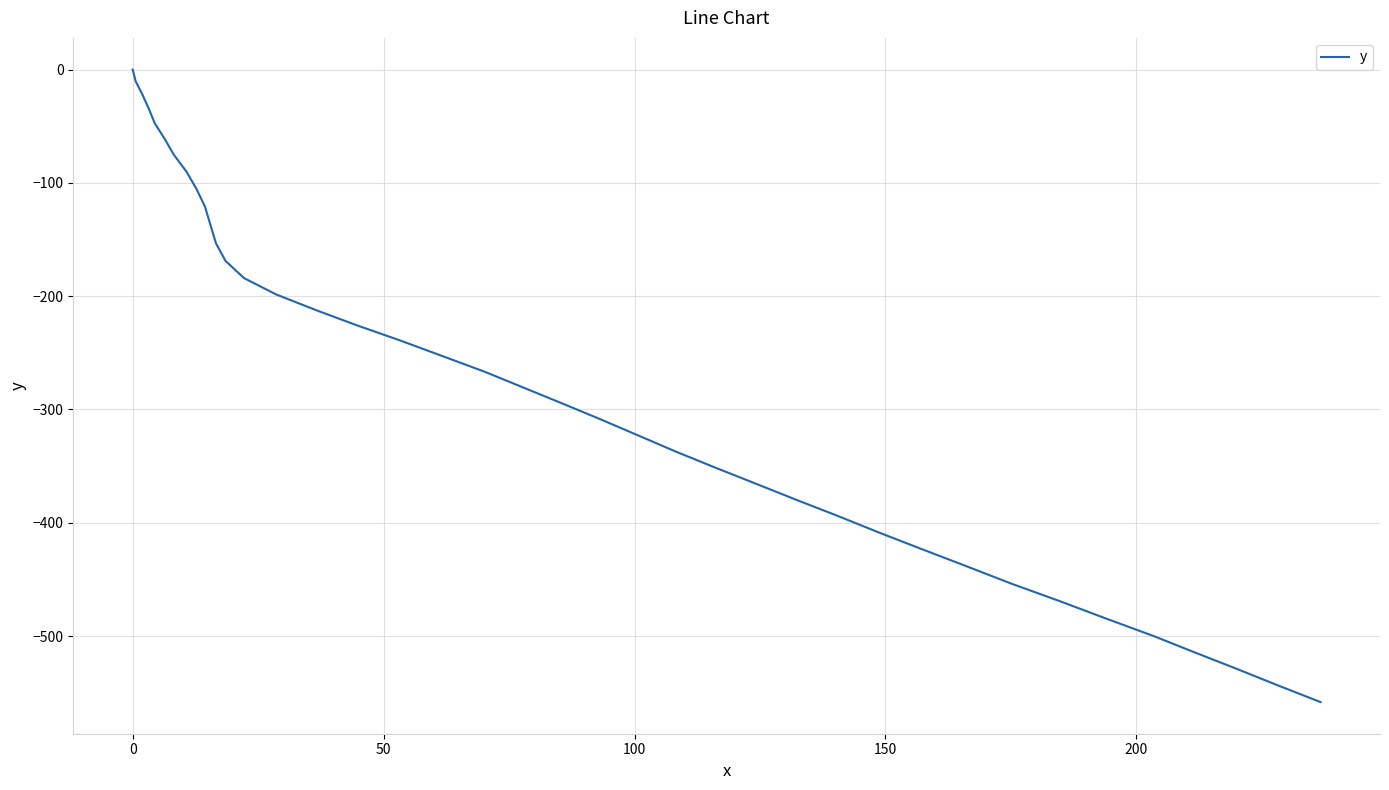

What is the difference between the maximum and minimum values?

558.2